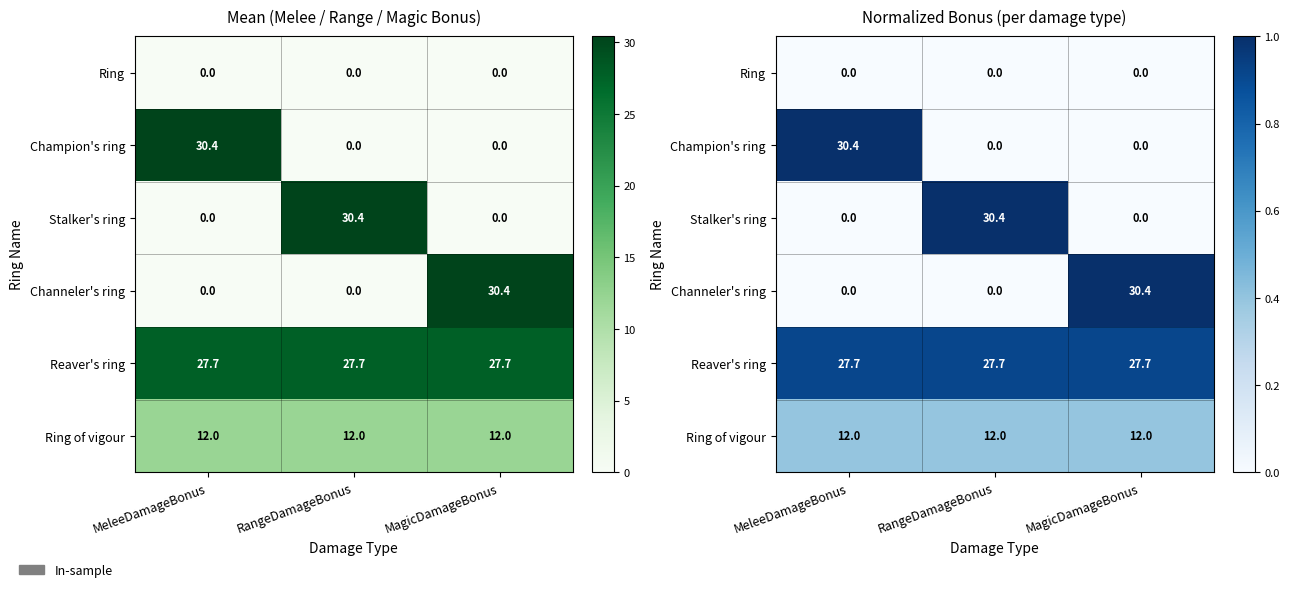

Which series has the largest total across all categories?

Reaver's ring